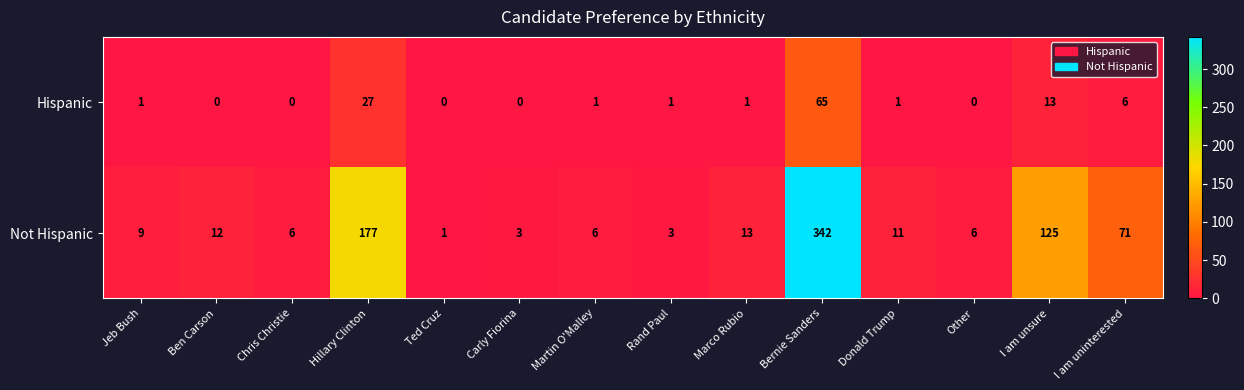

What is the average value of the Hispanic series?

8